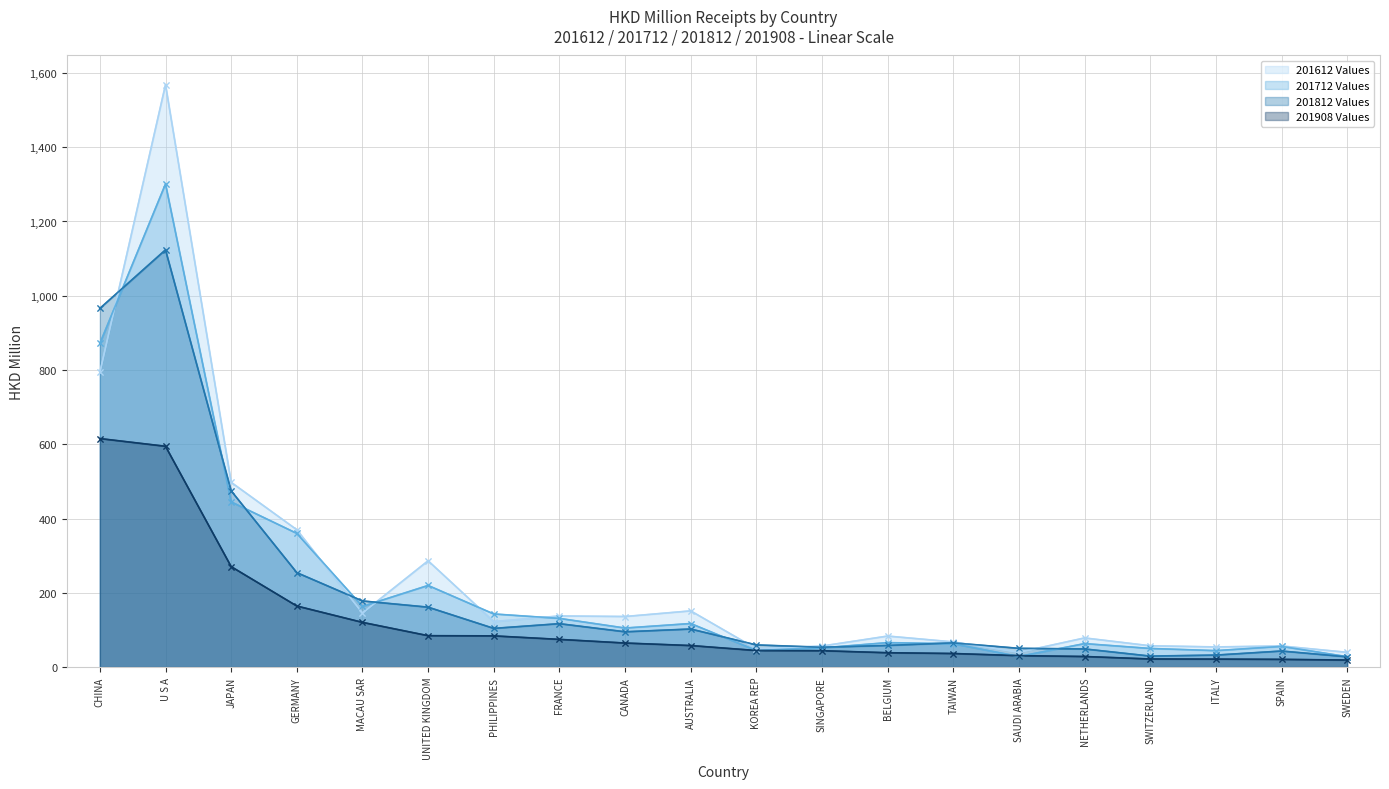

Which category has the highest value across all series?

U S A